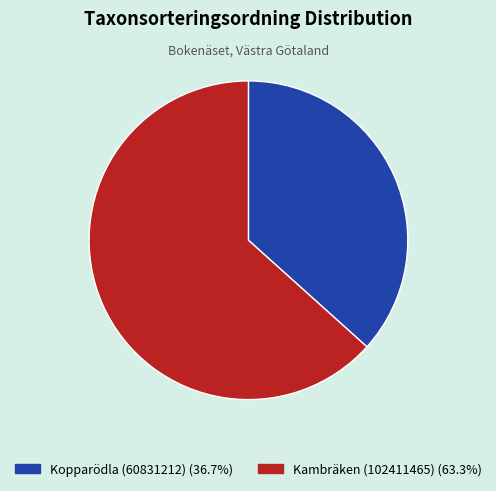

Which slice is the smallest?

Kopparödla (60831212)